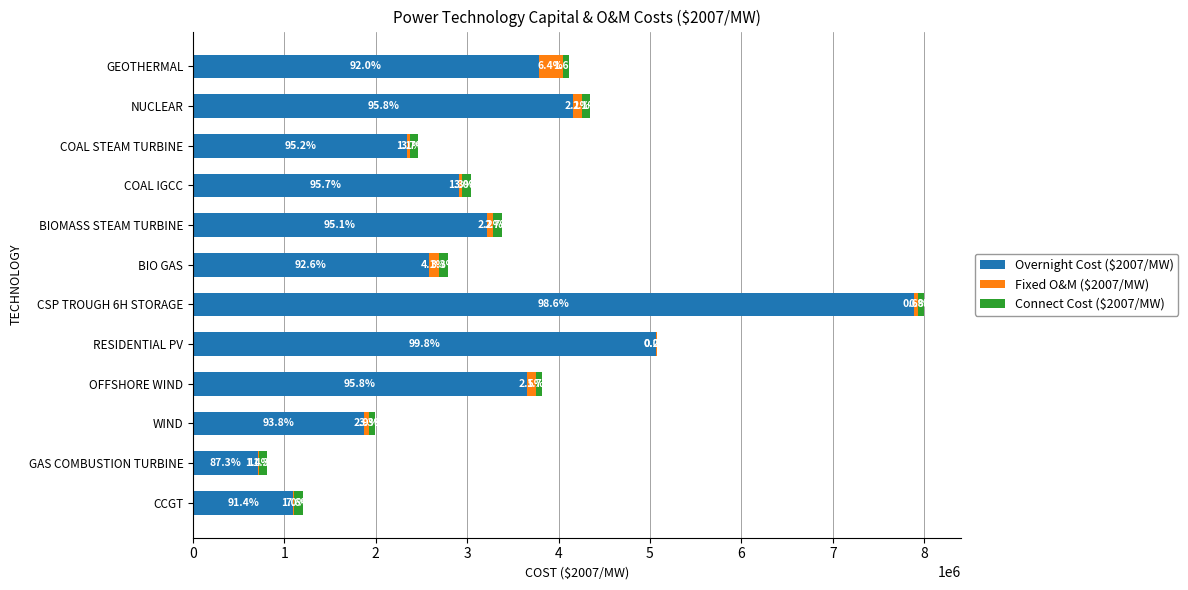

List the labels in order of Connect Cost ($2007/MW) value, smallest first.

RESIDENTIAL PV, WIND, OFFSHORE WIND, CSP TROUGH 6H STORAGE, GEOTHERMAL, CCGT, GAS COMBUSTION TURBINE, BIO GAS, BIOMASS STEAM TURBINE, COAL IGCC, COAL STEAM TURBINE, NUCLEAR